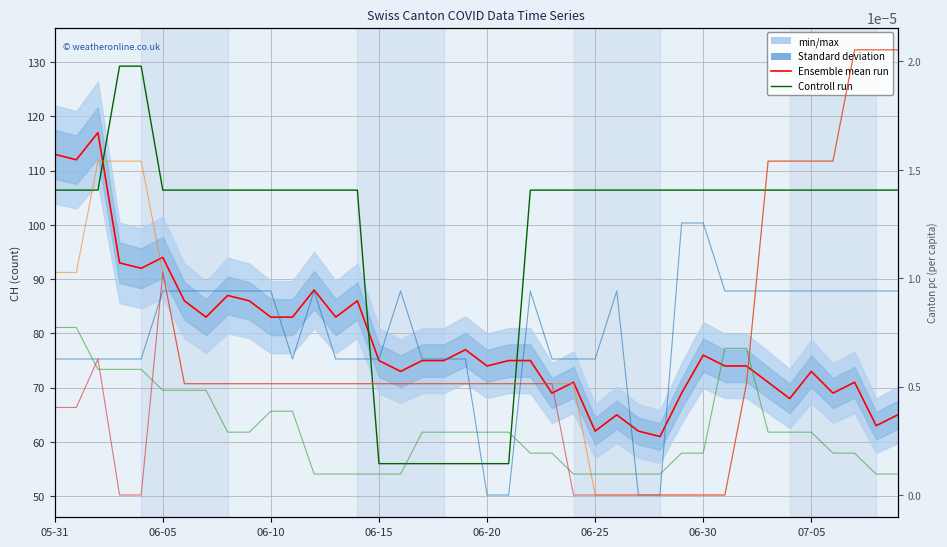

What is the difference between the Ensemble mean run values at 29 and 15?

6.0